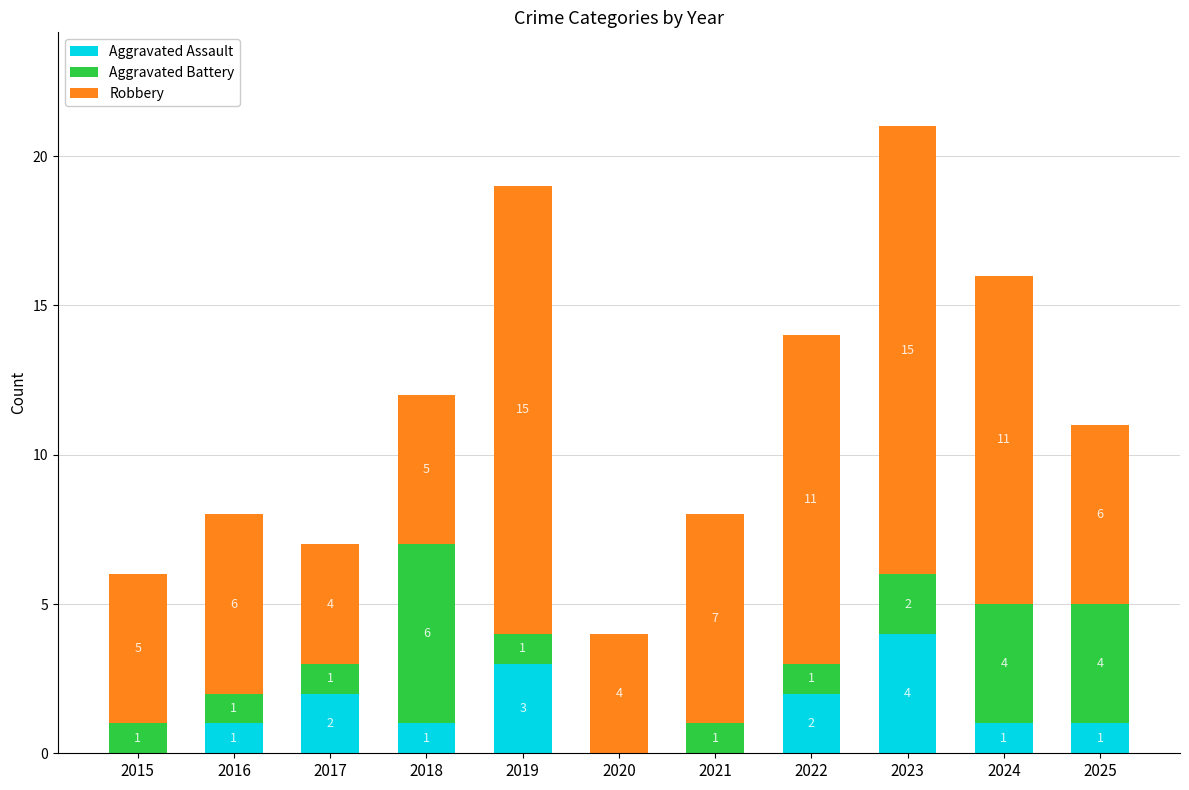

At which label does Aggravated Assault reach its peak?

2023